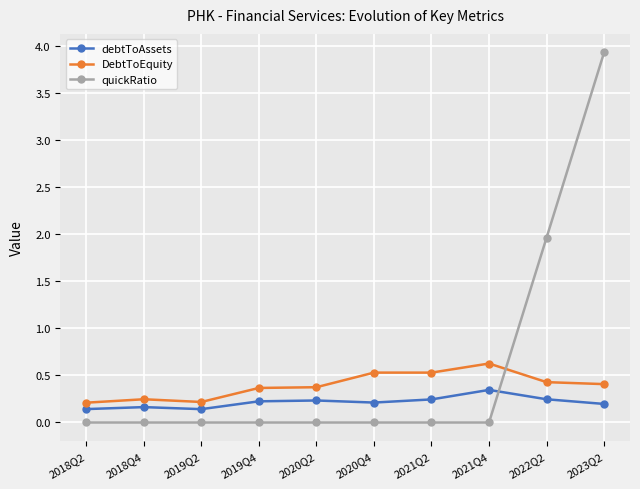

At how many categories does at least one series exceed 0?

10